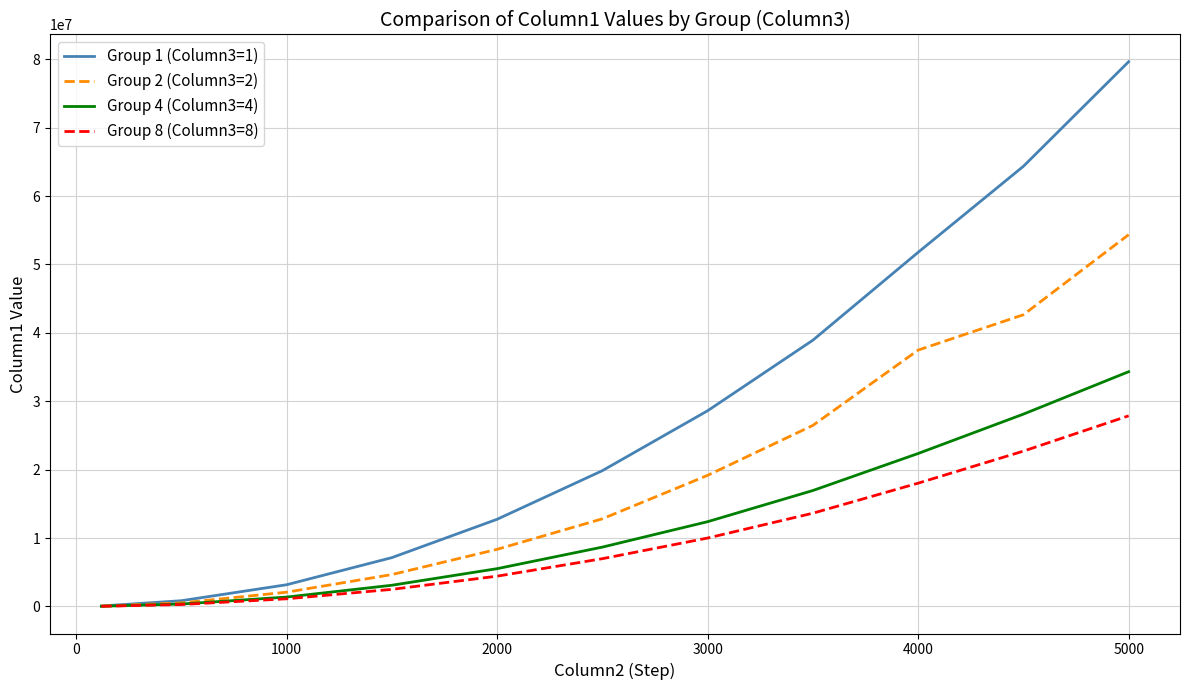

Which series has the widest spread of values?

Group 1 (Column3=1)